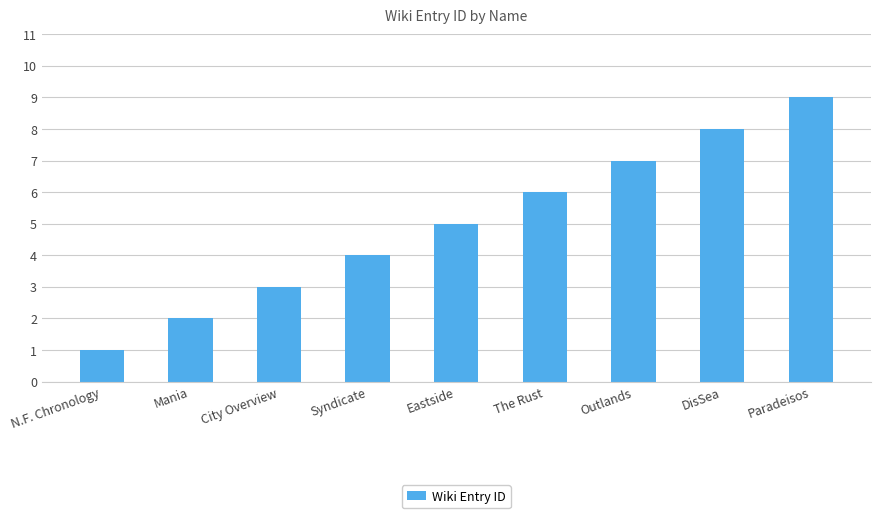

How many categories are shown in the chart?

9